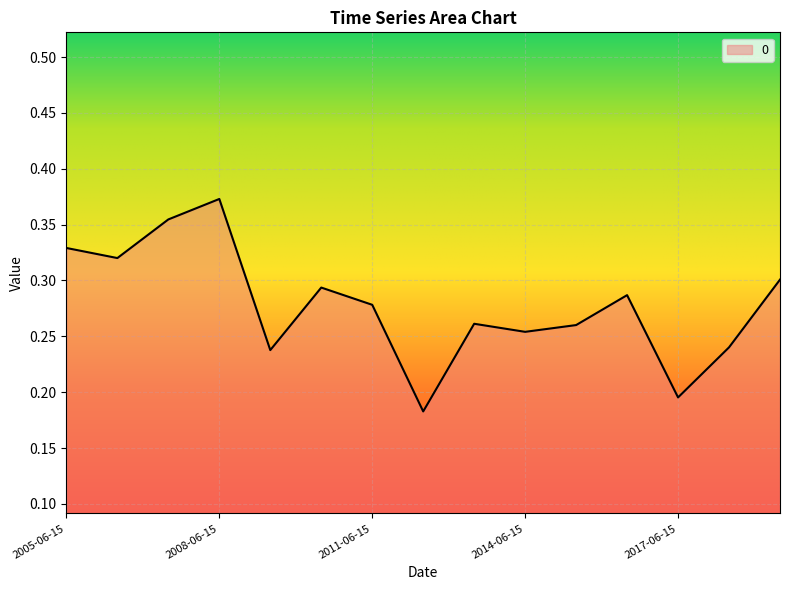

What is the label of the 15th point from the right?

2005-06-15